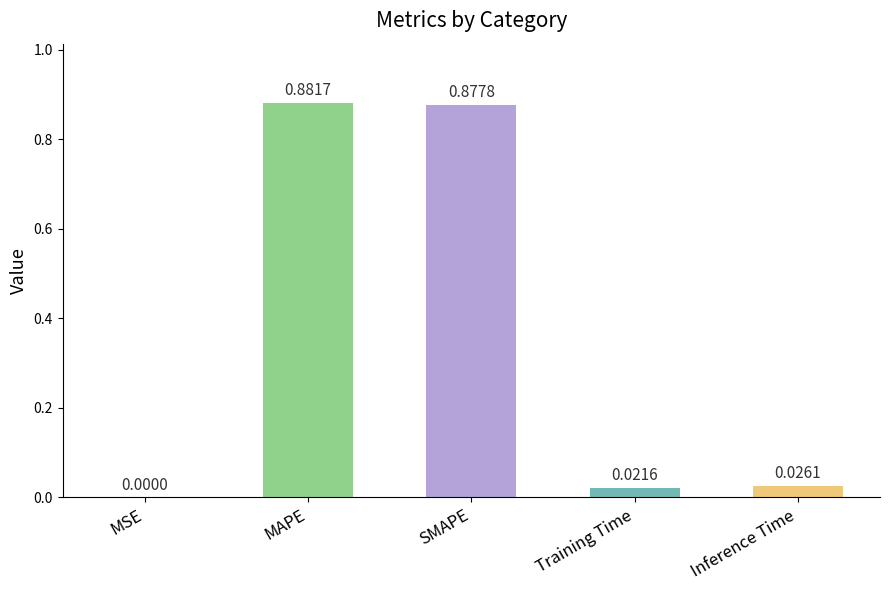

What is the sum of all values?

1.8